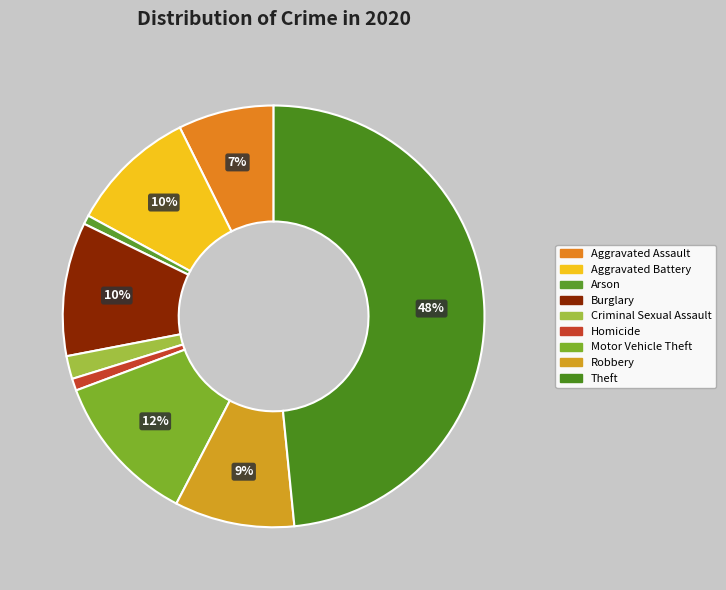

Which slice is the largest?

Theft